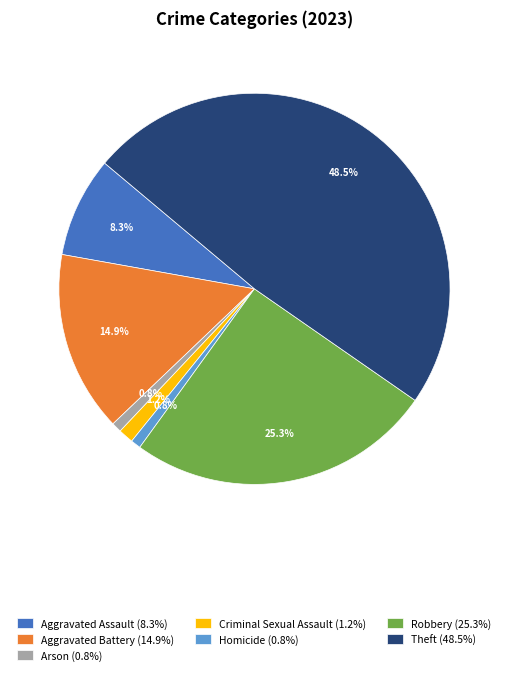

Does Homicide account for over 50% of the chart?

No